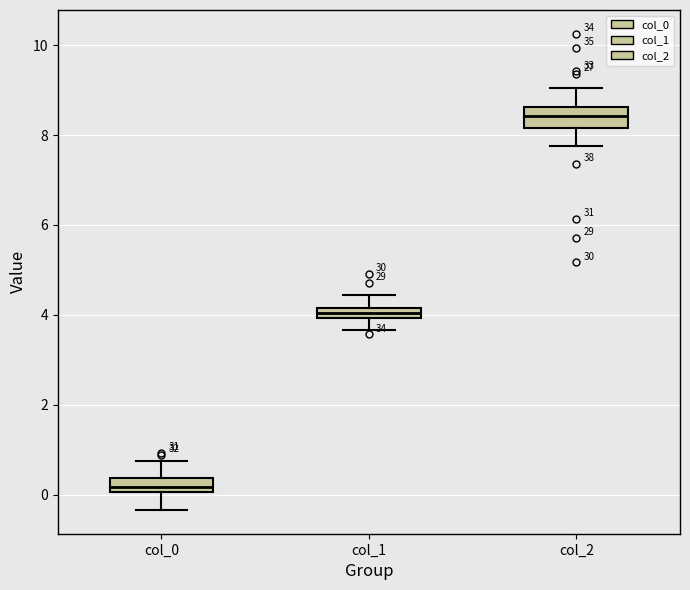

Which box has the lowest median line?

col_0